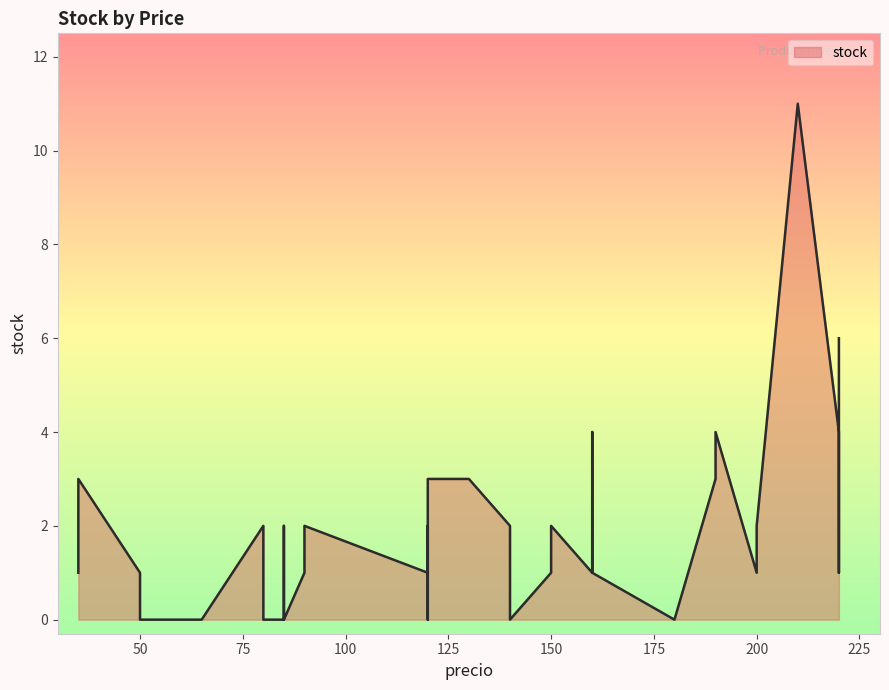

True or false: the data shows 1 at 35.

True